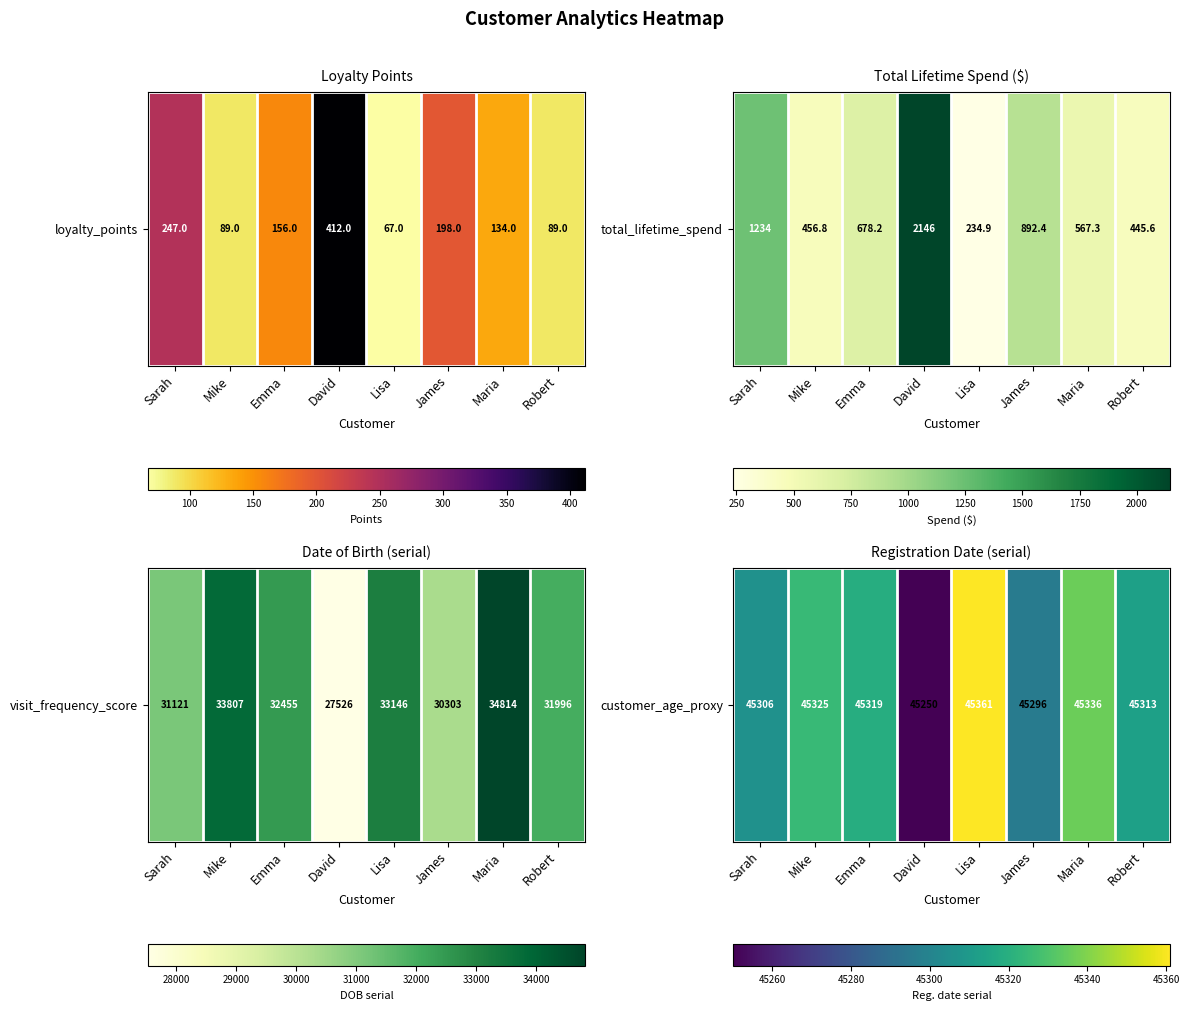

Between David and Mike, which is larger?

Mike